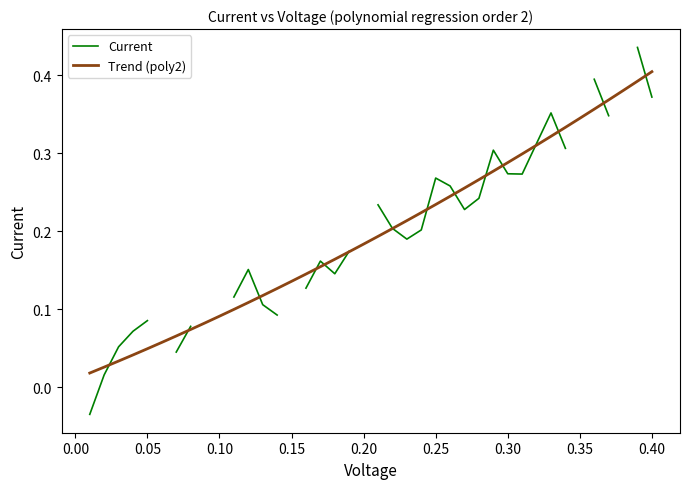

What is the value of the Trend (poly2) point at the 18th from the left?

0.2